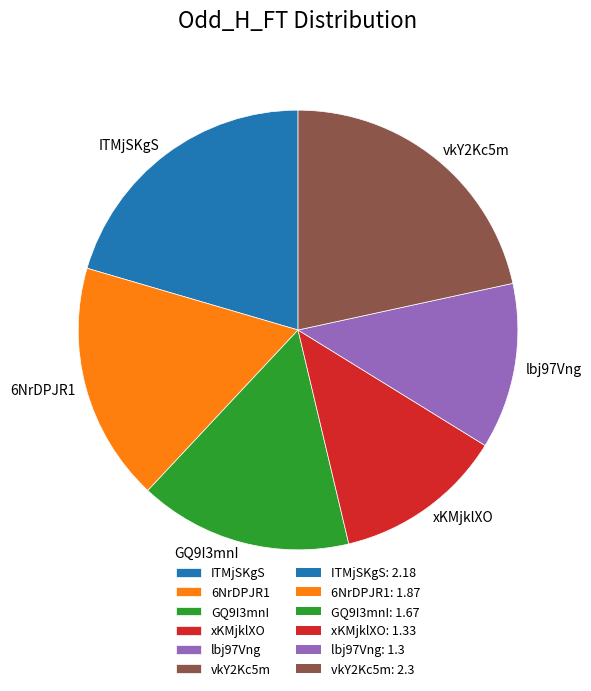

Is it true that ITMjSKgS is 6% of the pie?

False